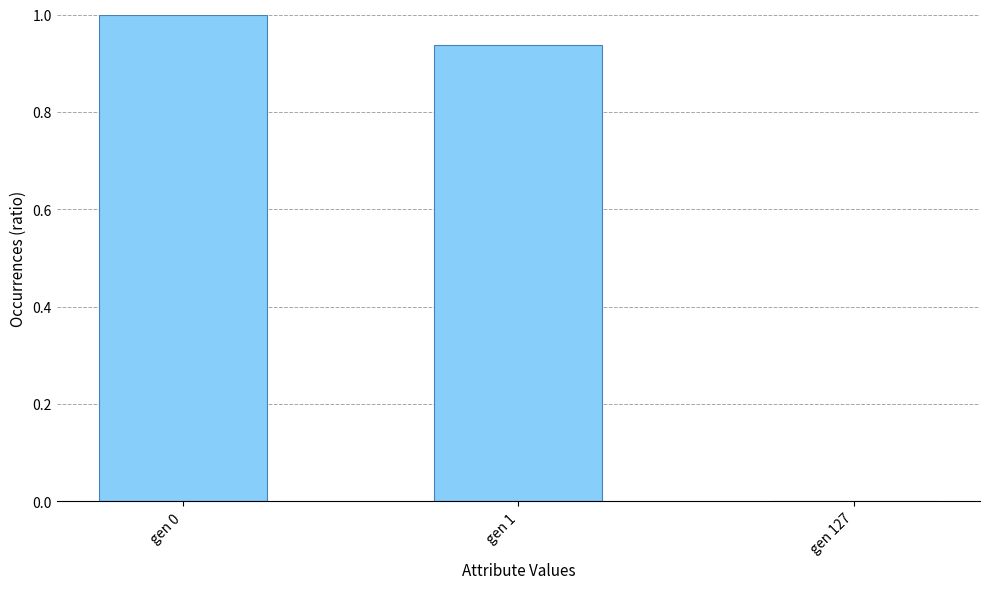

What is the greatest value displayed?

1.0